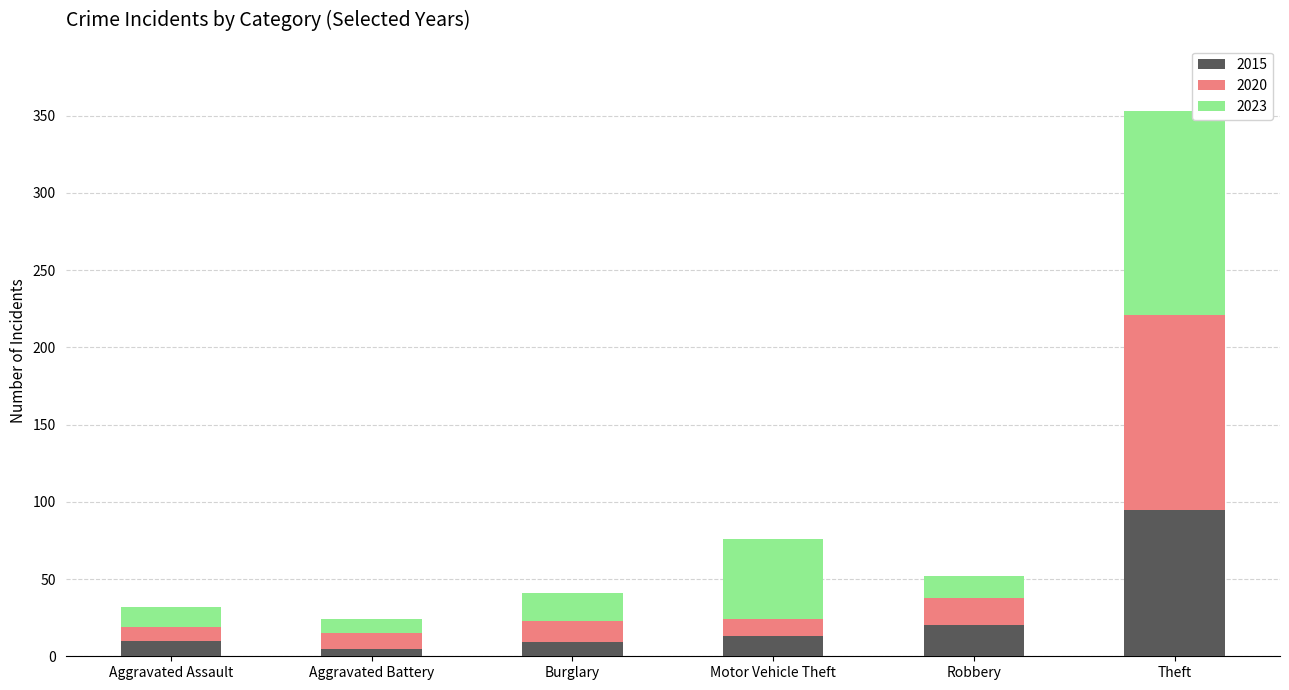

What is the average value of the 2015 series?

25